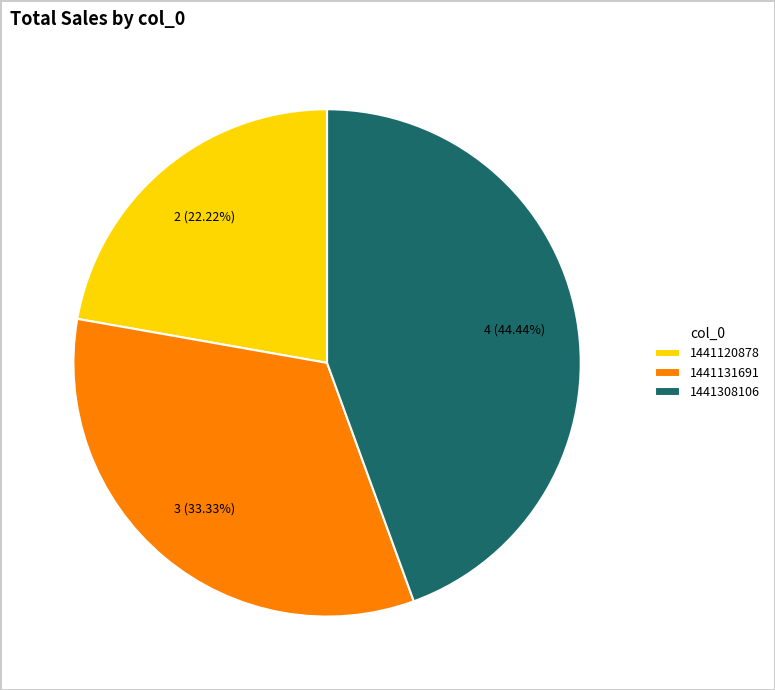

Does any single category account for the majority?

No